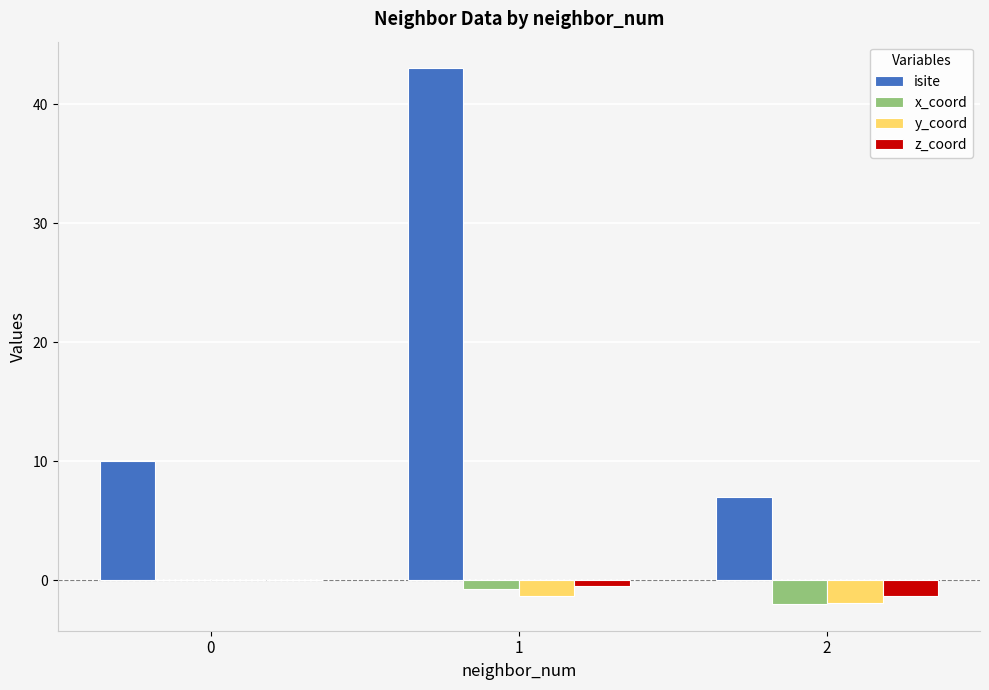

What value does the x_coord series have at 2?

-2.0